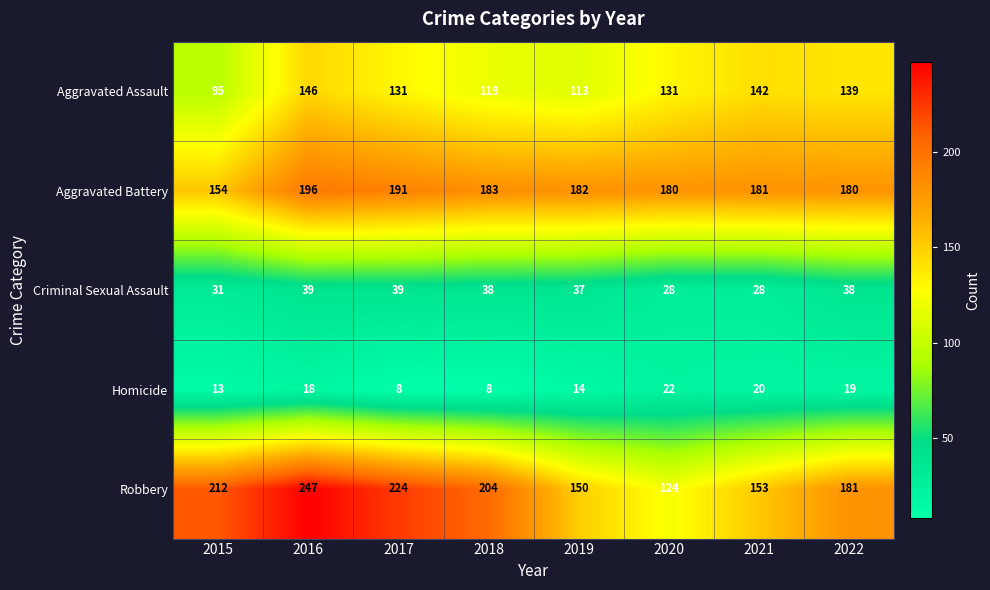

How many series are shown in this chart?

5